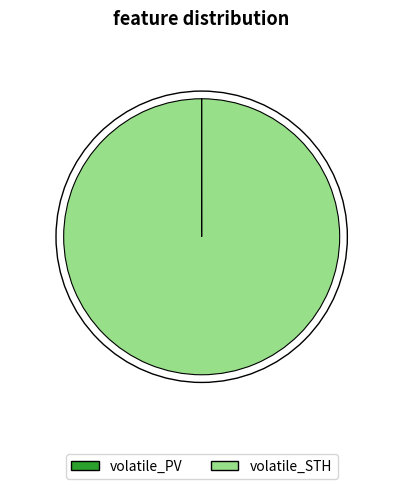

True or false: volatile_STH accounts for 100% of the total.

True